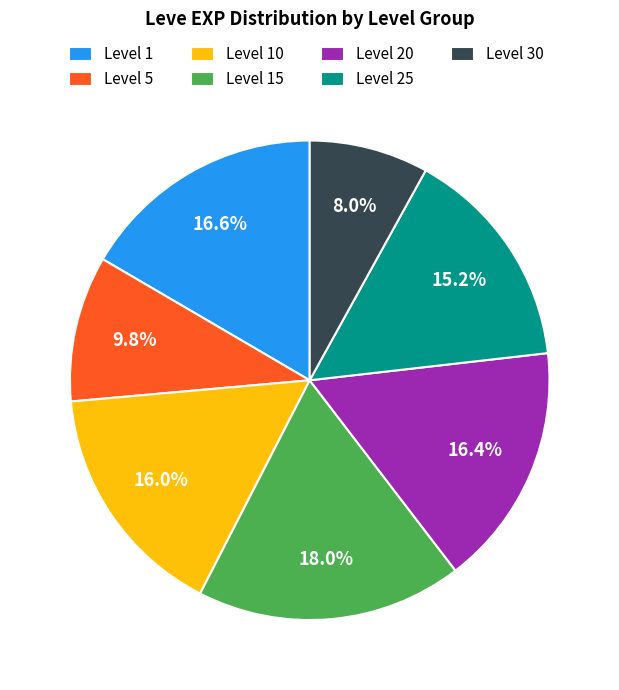

Between Level 5 and Level 30, which is larger?

Level 5